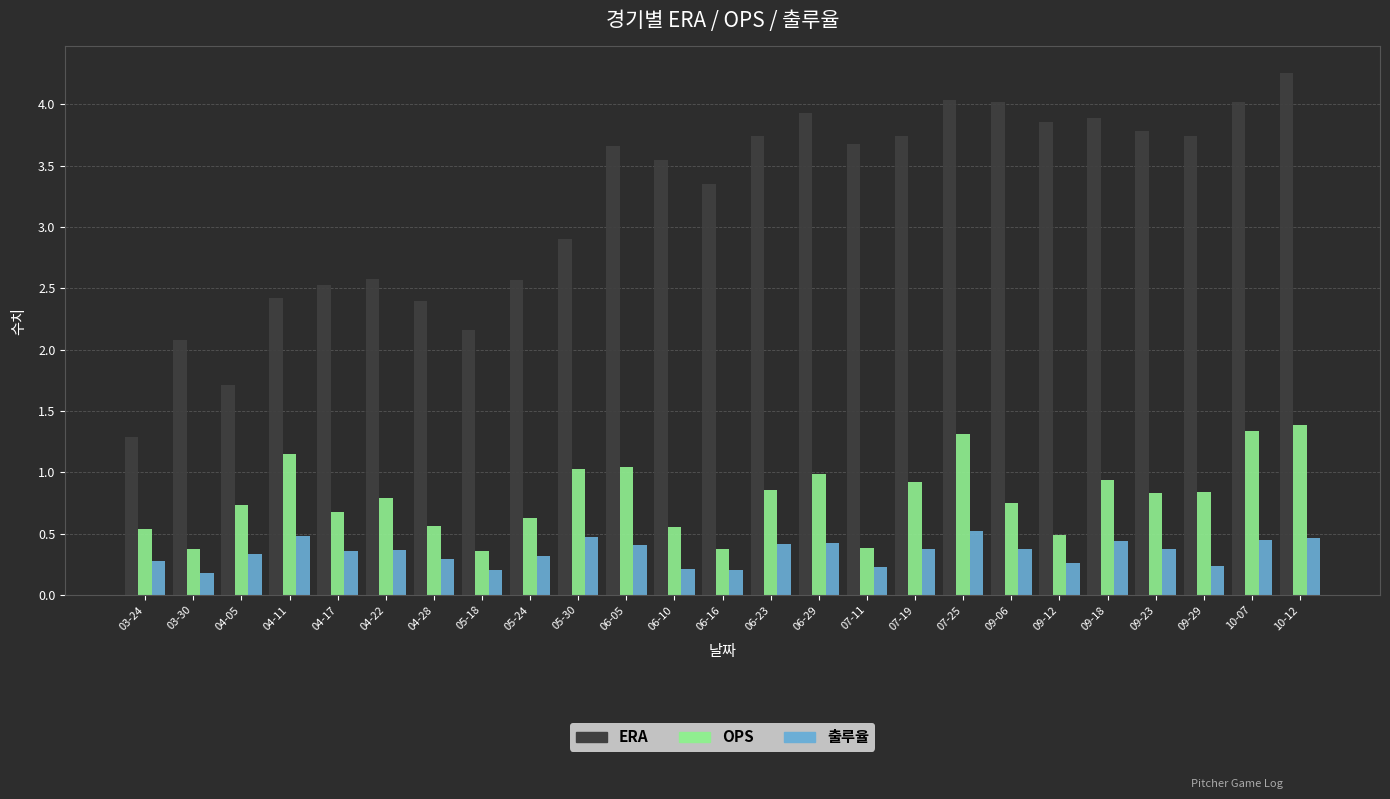

What is the average value of the ERA series?

3.2